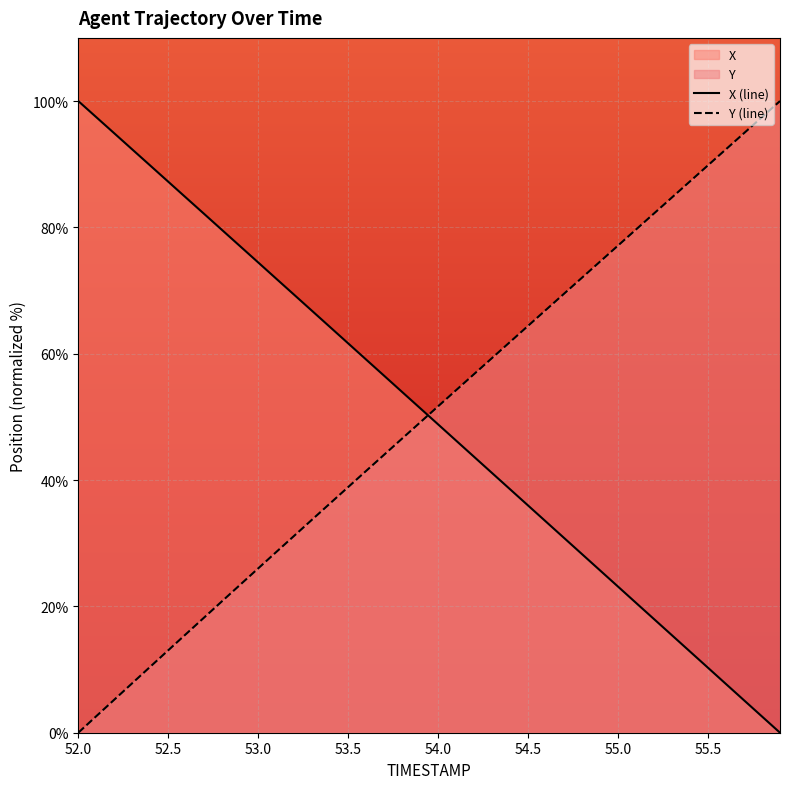

What is the sum of all Y values?

2010.3